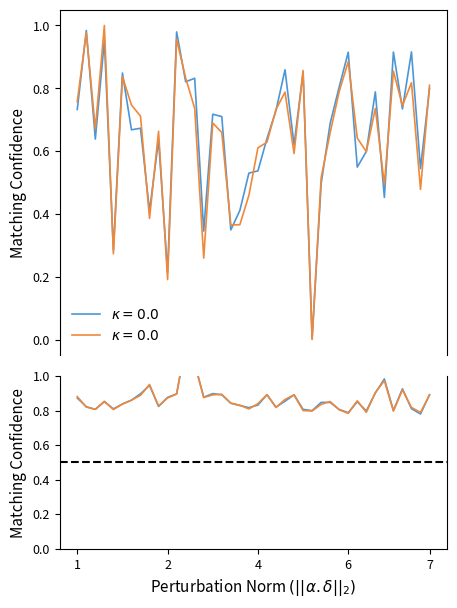

Which category has the lowest value across all series?

26